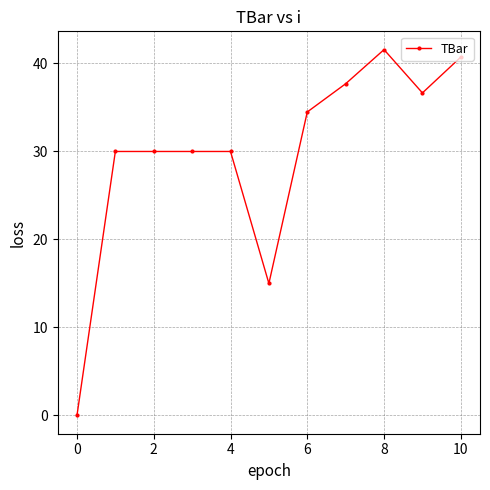

Is this an area chart (filled region under the line)?

No